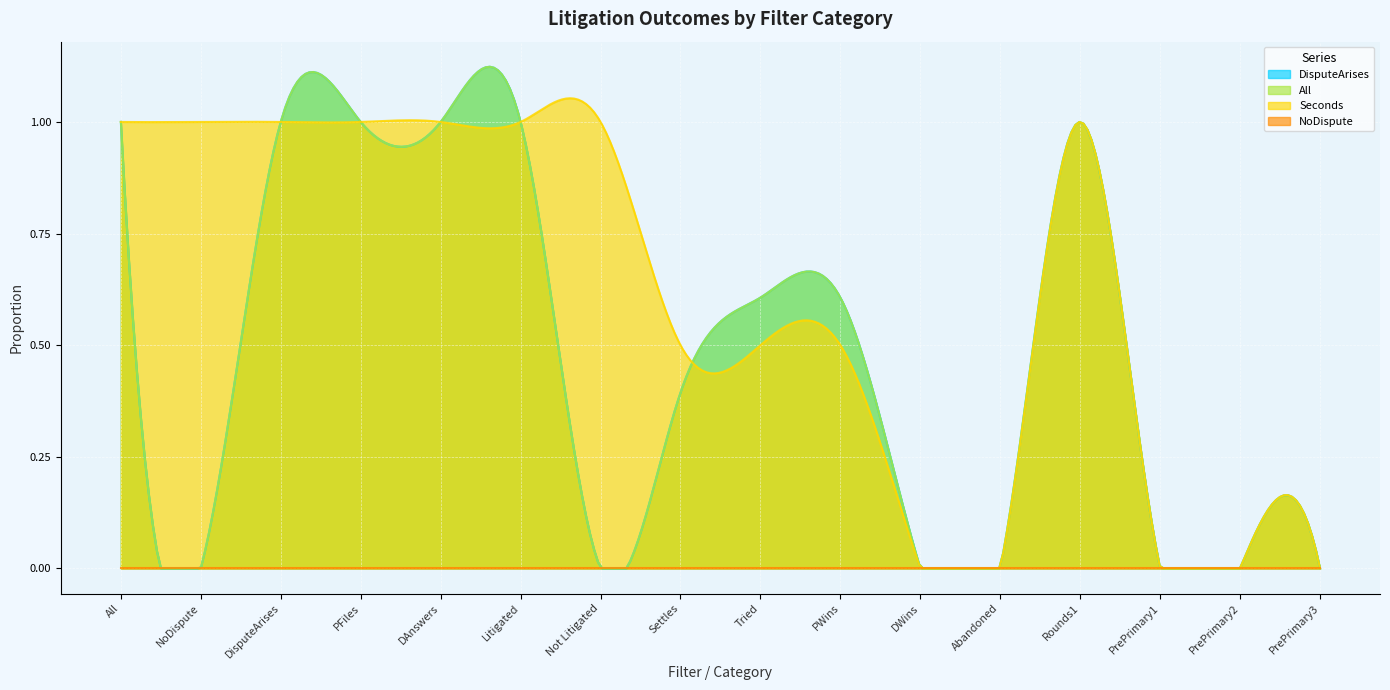

Which series changed the most between Litigated and Not Litigated?

DisputeArises